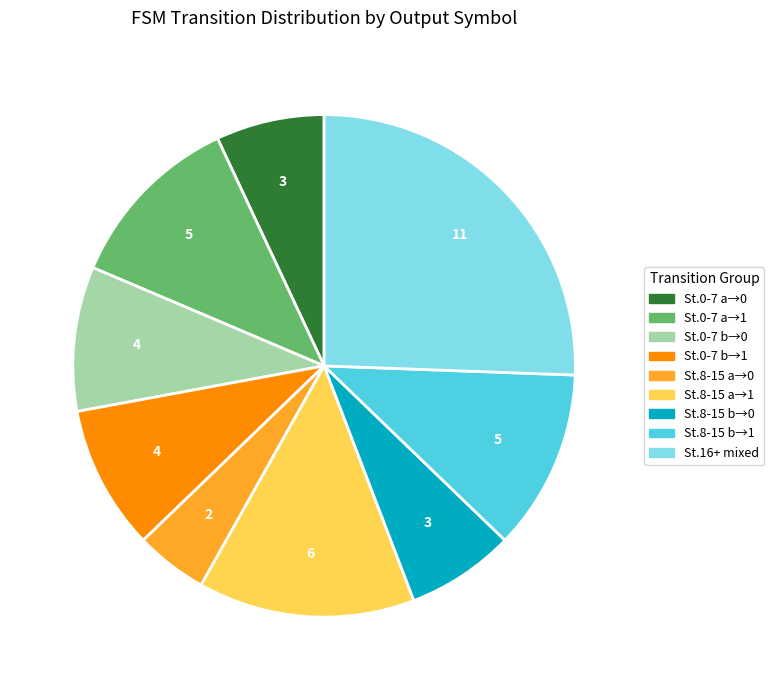

Is there any slice that represents more than half of the pie?

No